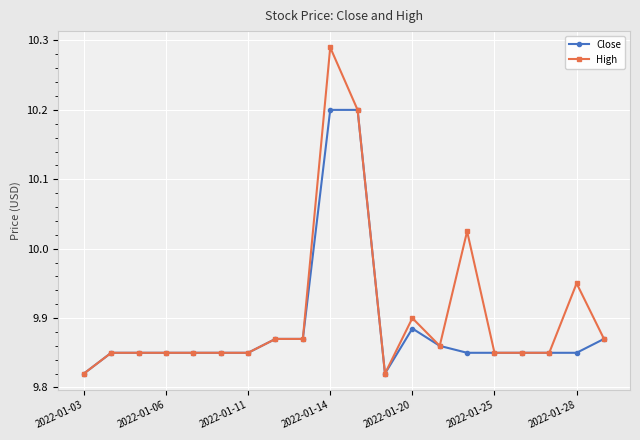

Rank the series by their maximum value, from highest to lowest.

High, Close